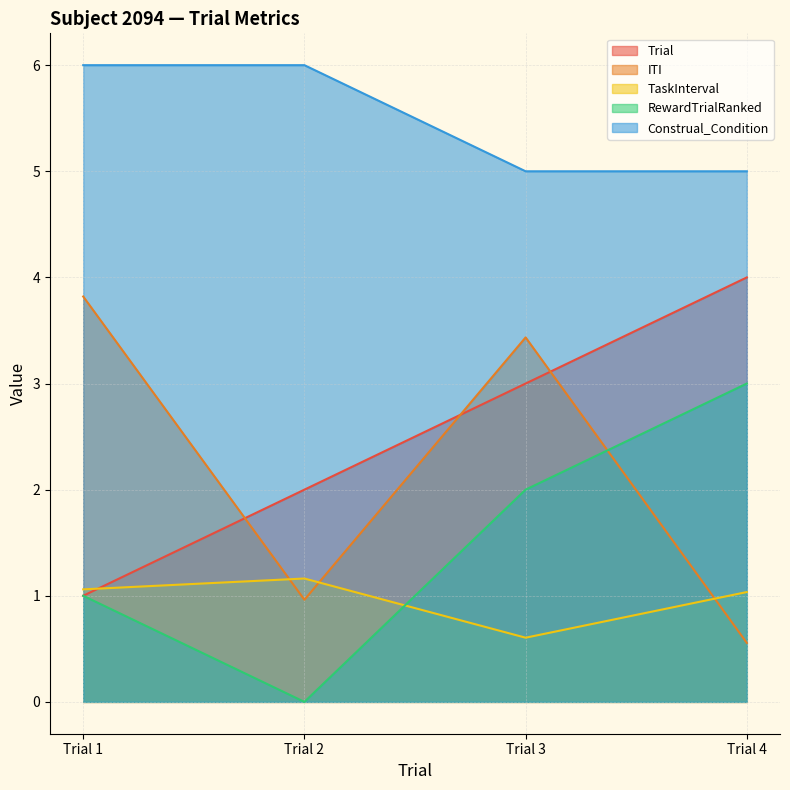

True or false: Trial and RewardTrialRanked intersect in this chart.

False